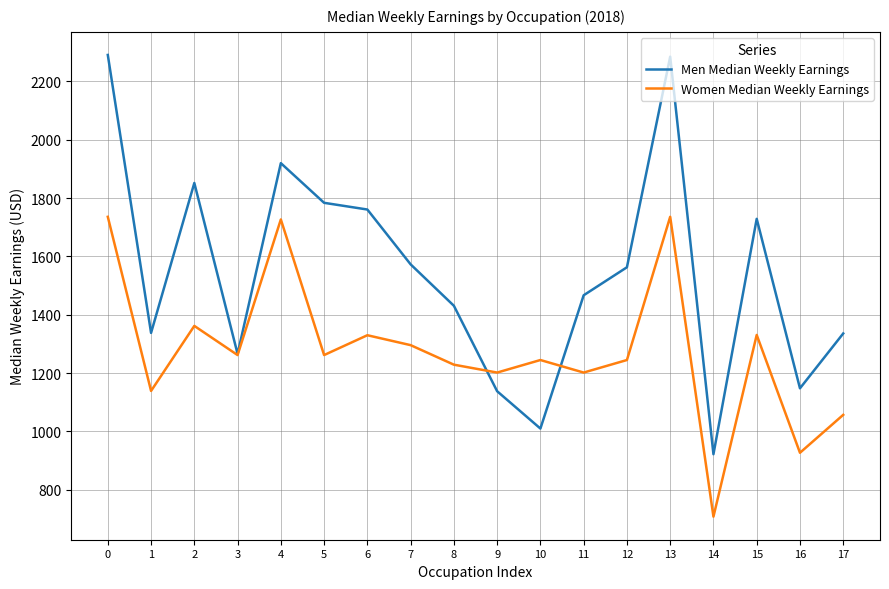

How many interior local valleys does the Men Median Weekly Earnings series have?

5